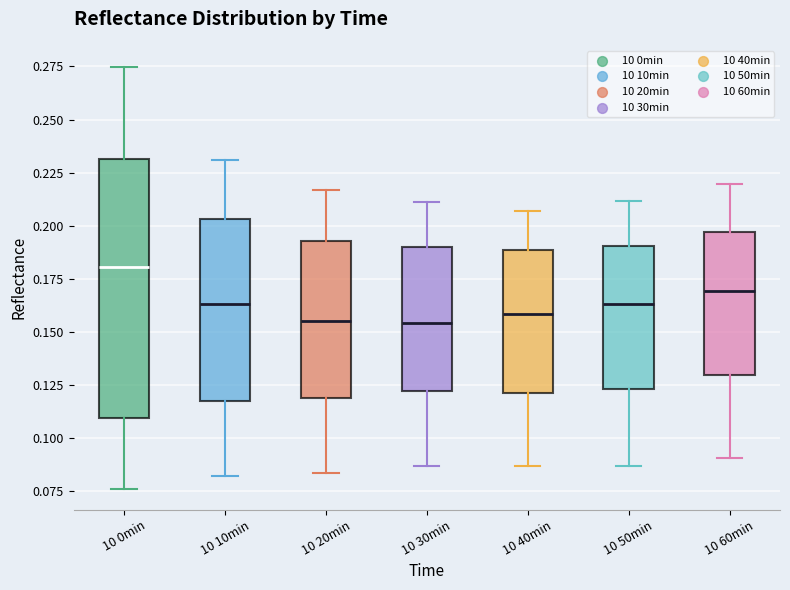

Which box is the tallest, from its lower edge to its upper edge?

10 0min